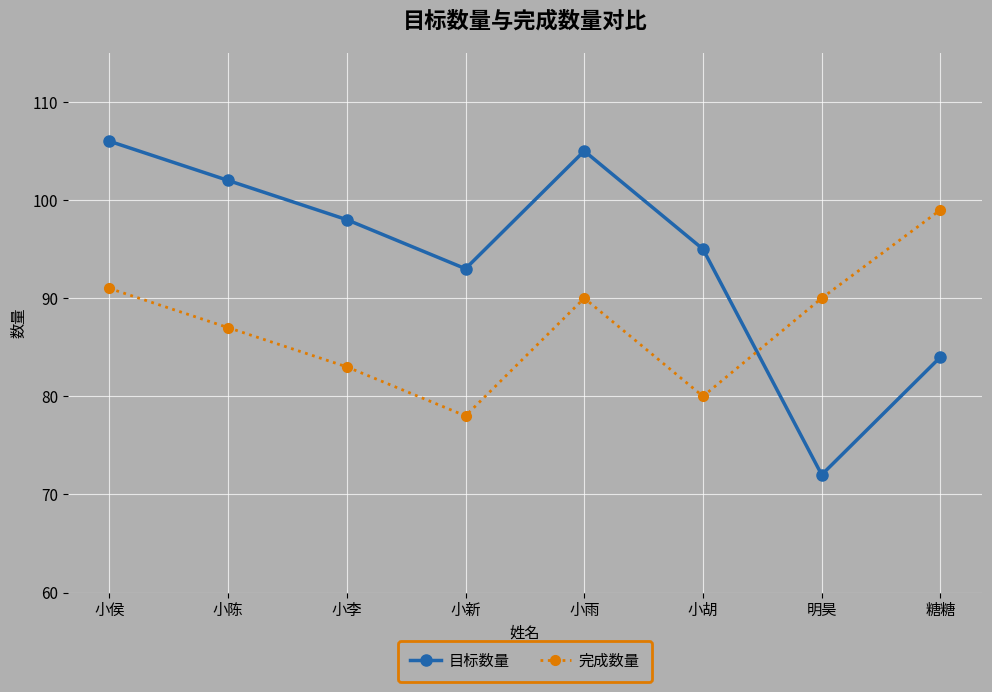

The value of 目标数量 at 明昊 is 72. True or false?

True